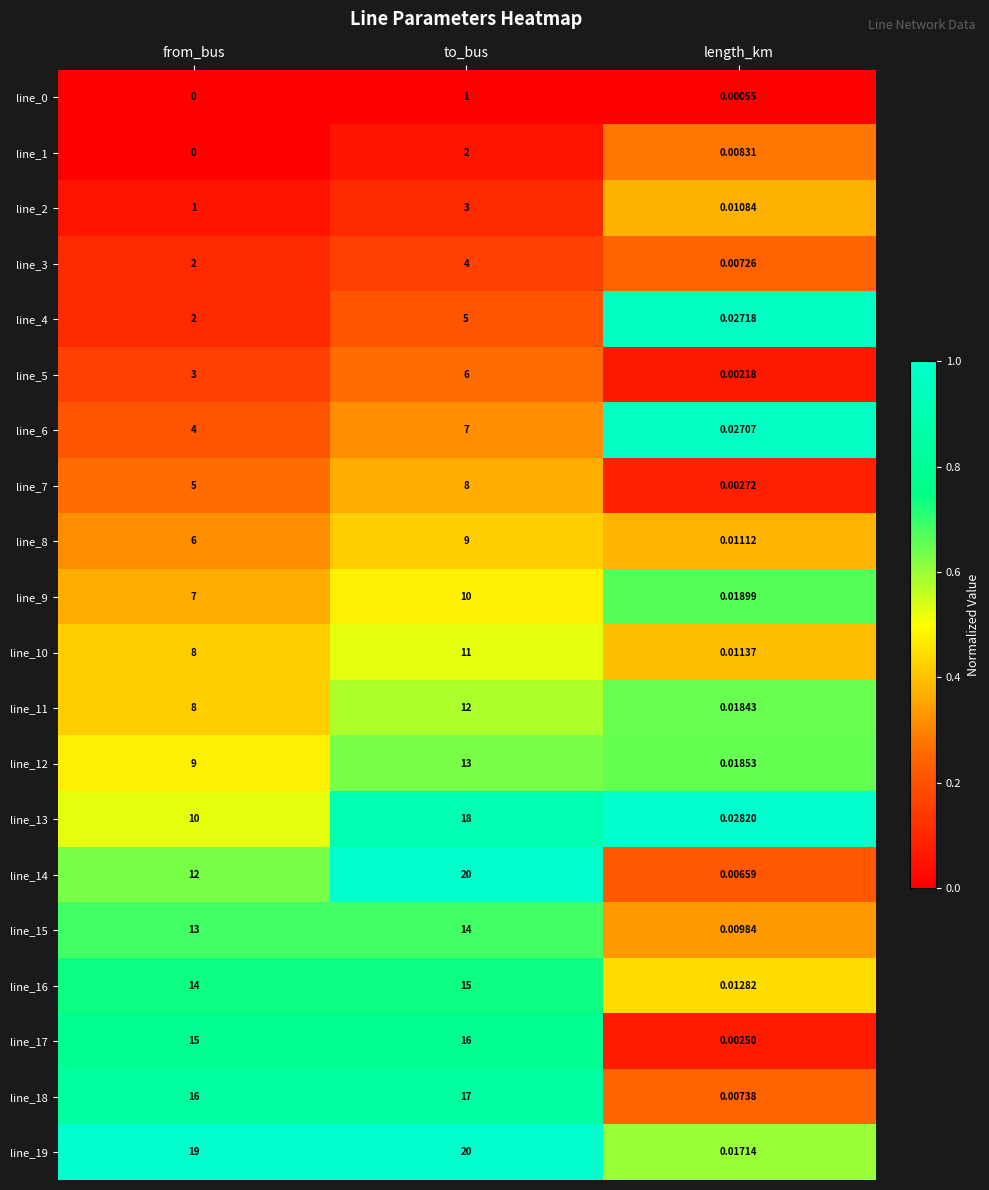

Which series has the largest total across all categories?

line_19